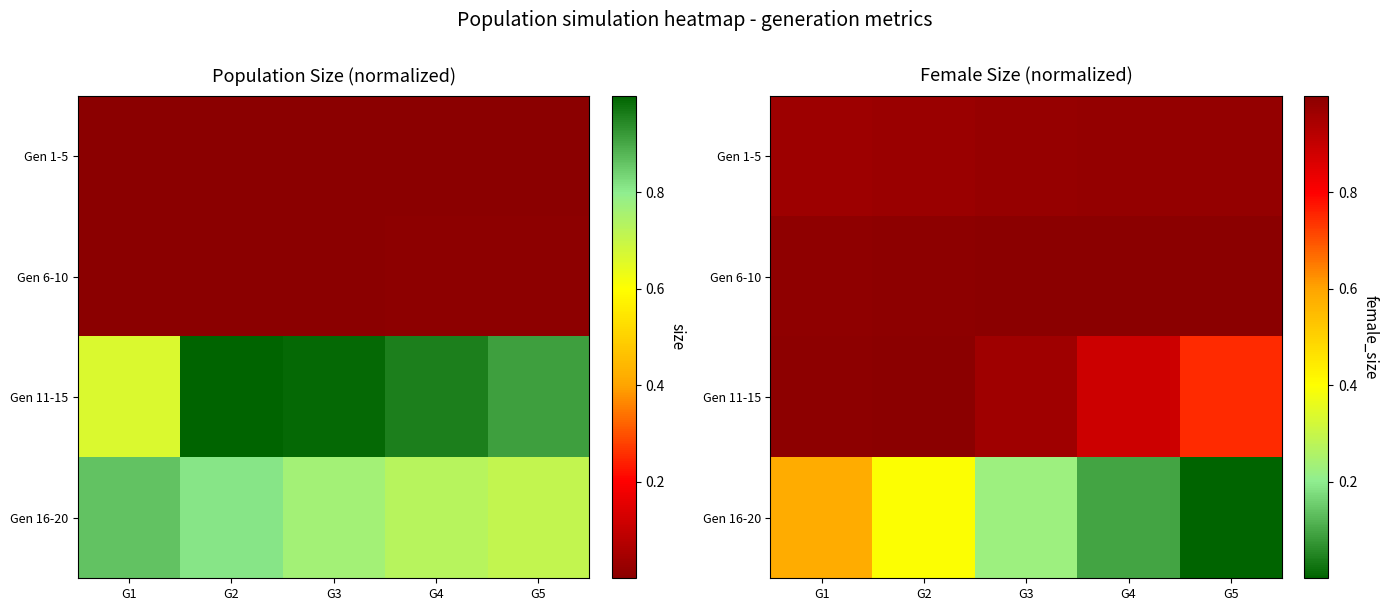

What is the total value across all series at G1?

3.5